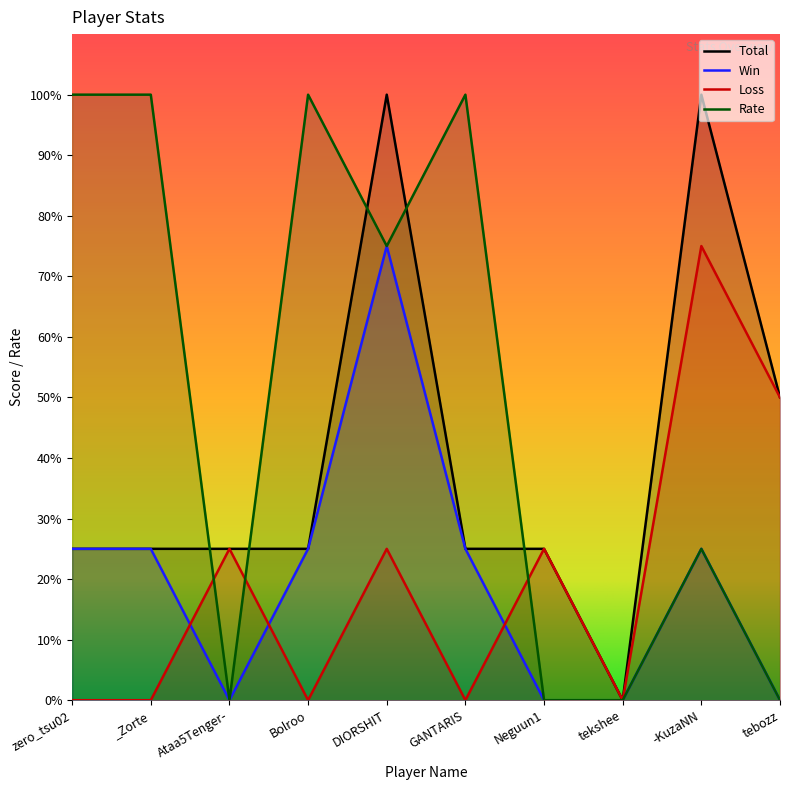

The Rate series shows 100 at GANTARIS. True or false?

True